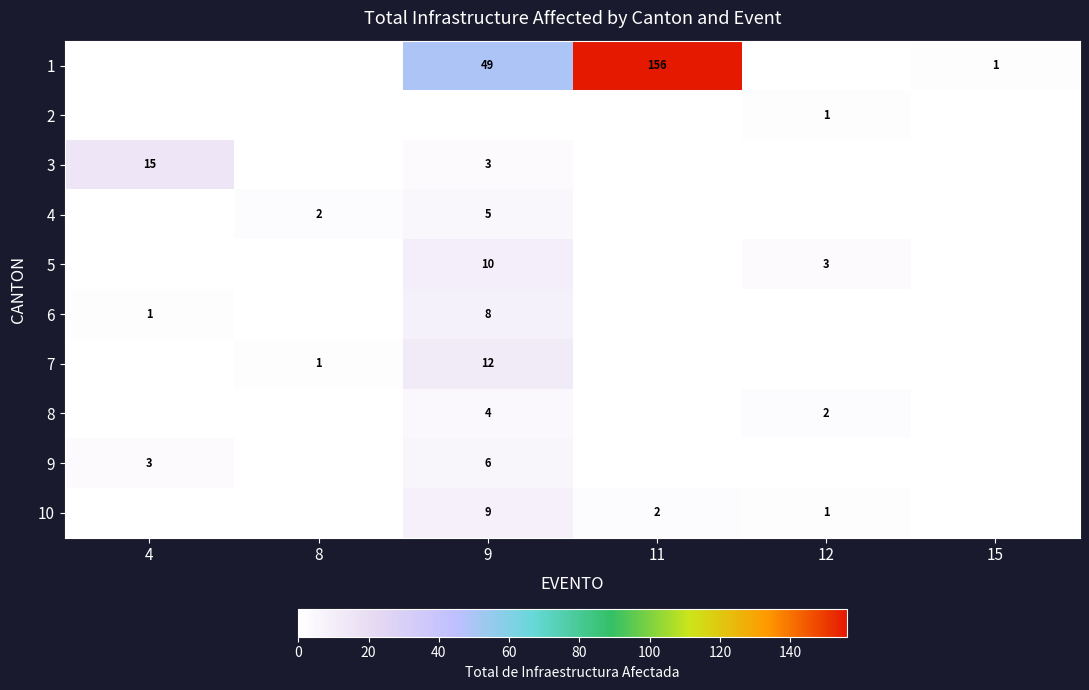

At which category does the chart reach its peak across all series?

11